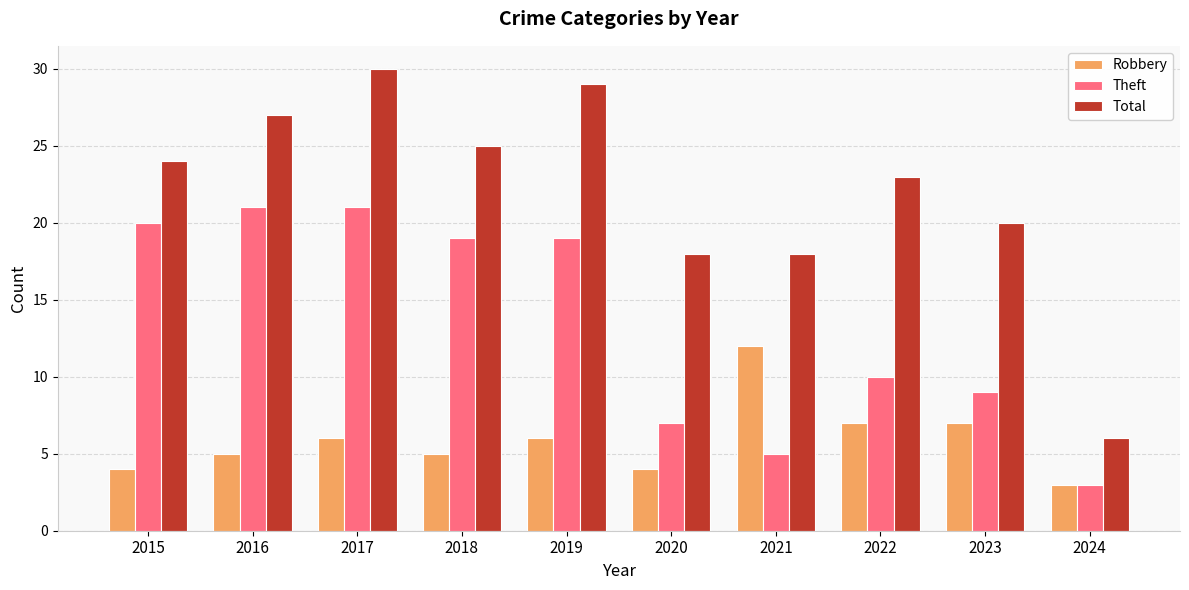

What is the difference between the Total values at 2016 and 2020?

9